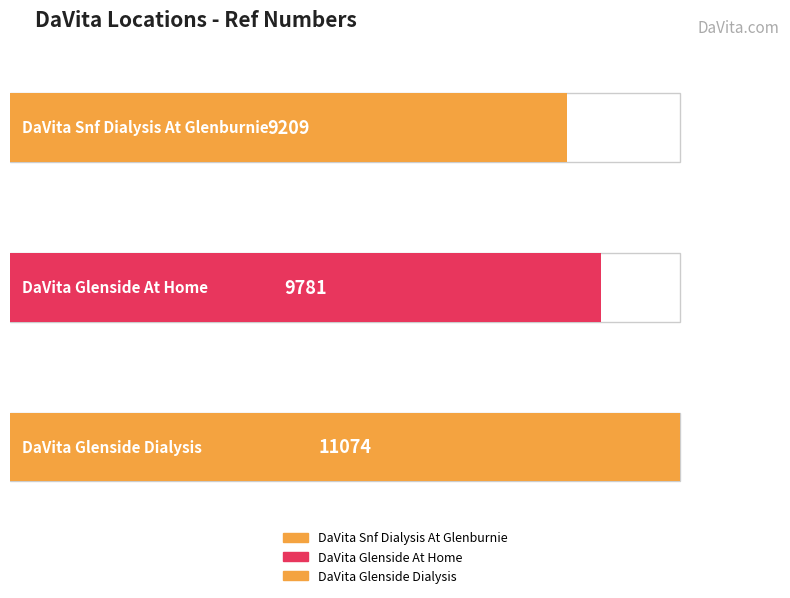

What is the difference between the values at DaVita Glenside At Home and DaVita Snf Dialysis At Glenburnie?

572